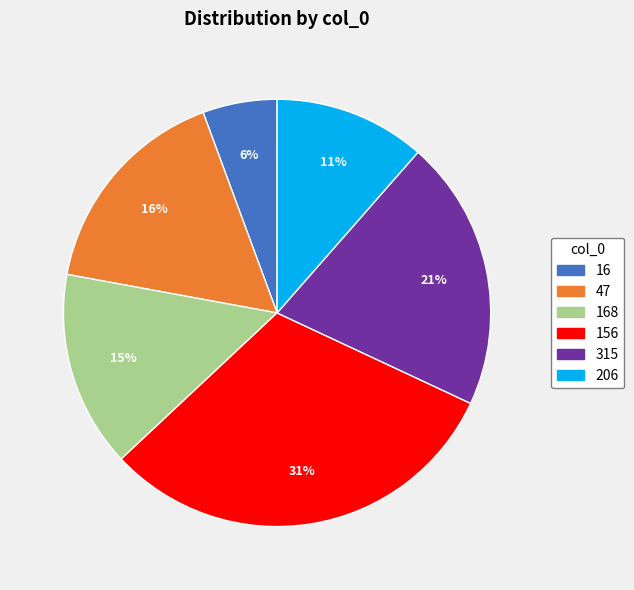

Is there a majority slice in this chart?

No